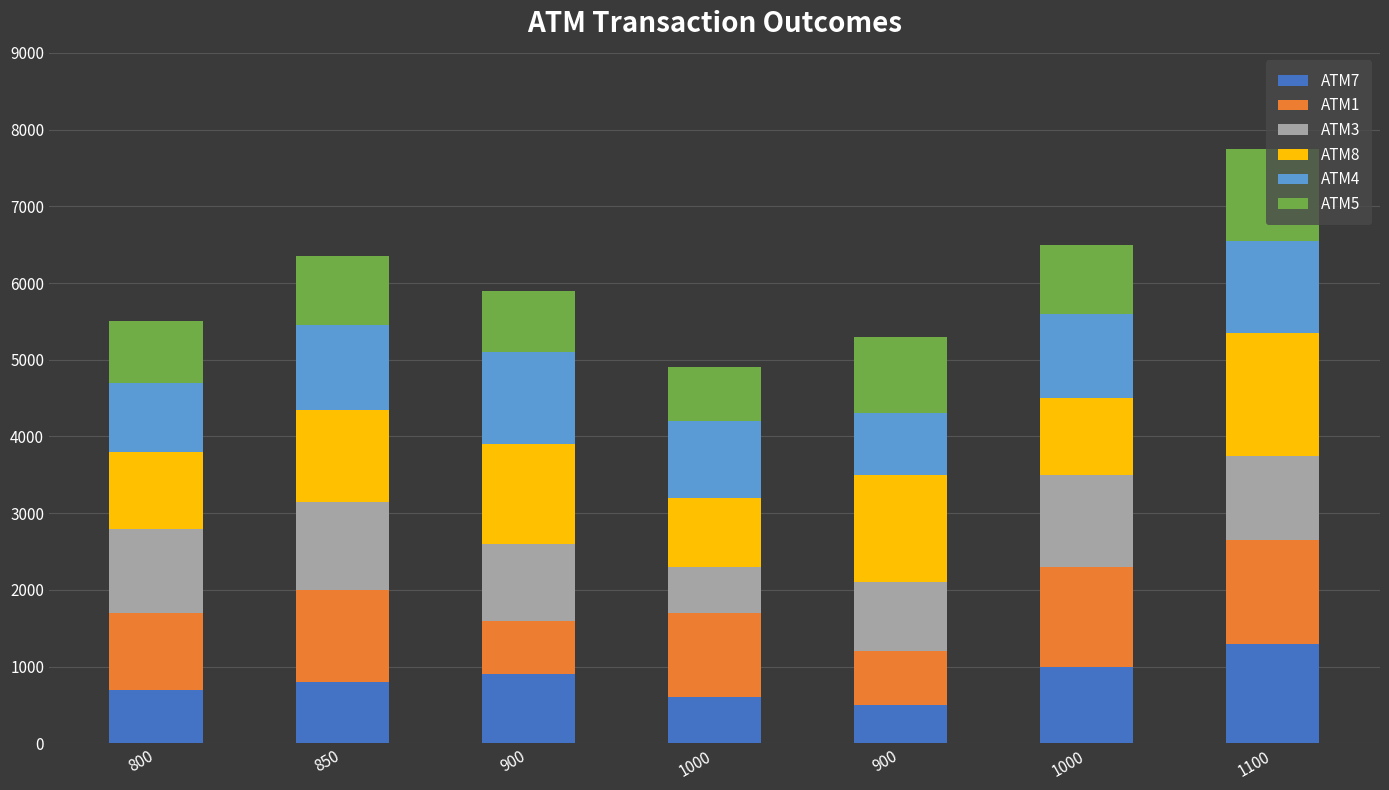

Rank the categories by ATM5 value from highest to lowest.

1100, 900, 850, 1000, 800, 900, 1000